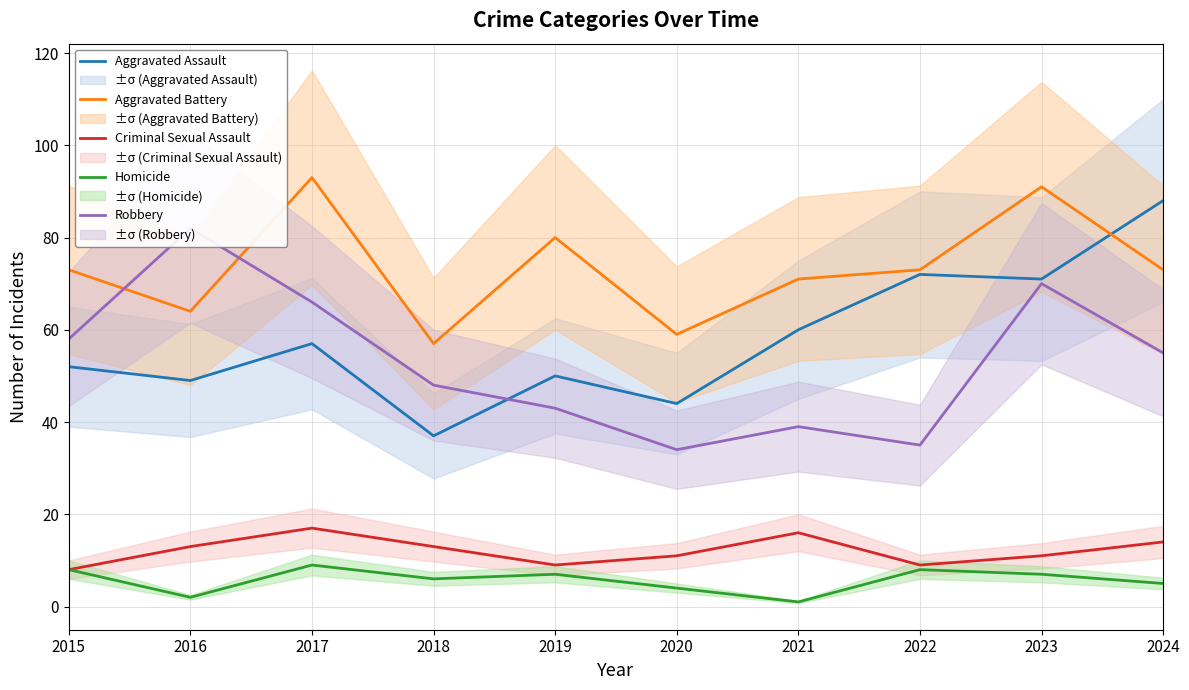

How many values in the Aggravated Assault series exceed 57?

4